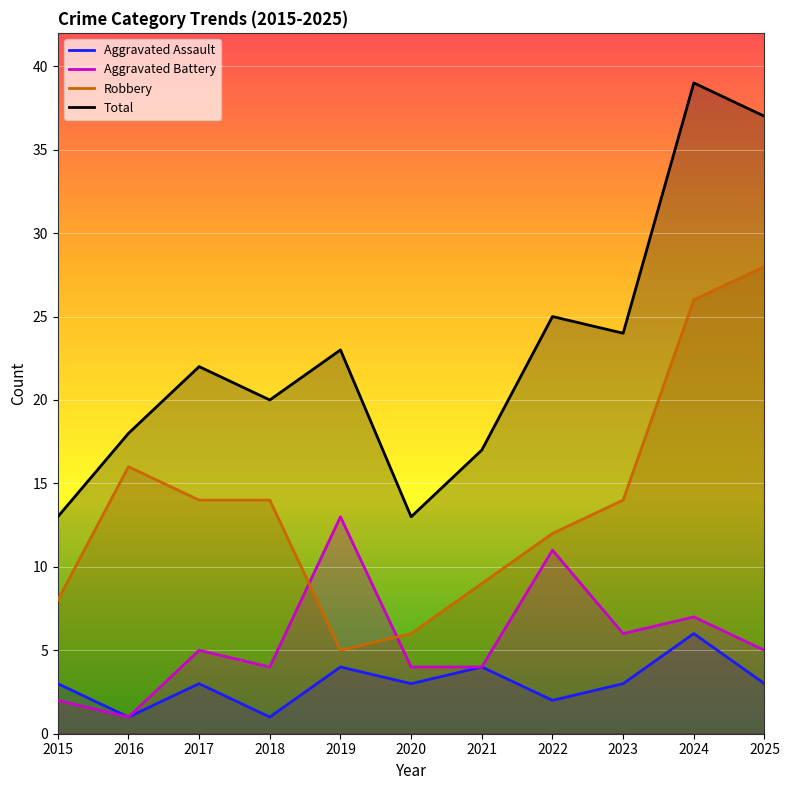

How many interior local valleys does the Robbery series have?

1